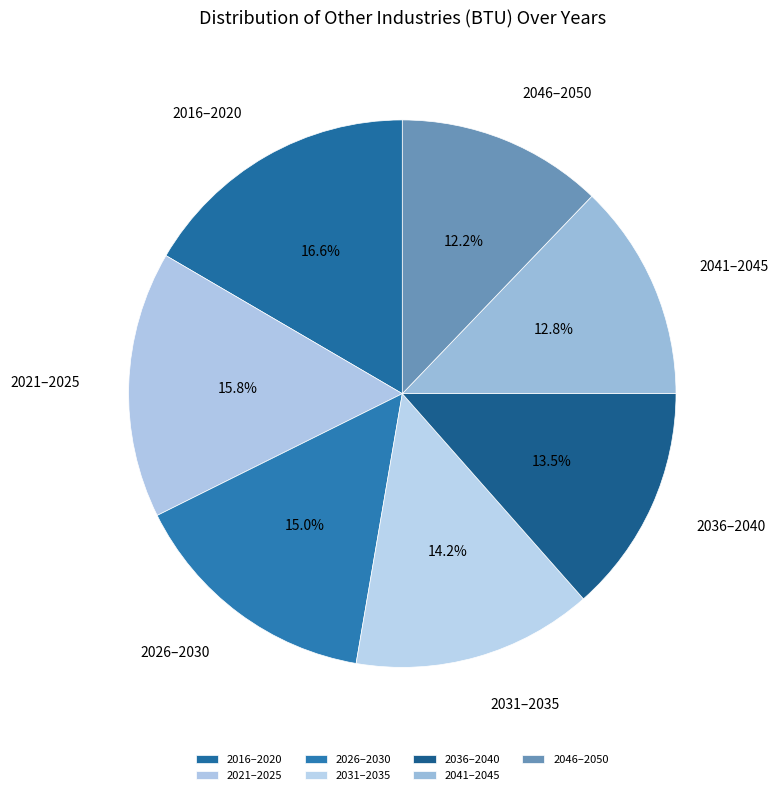

Which has a higher value, 2021–2025 or 2031–2035?

2021–2025